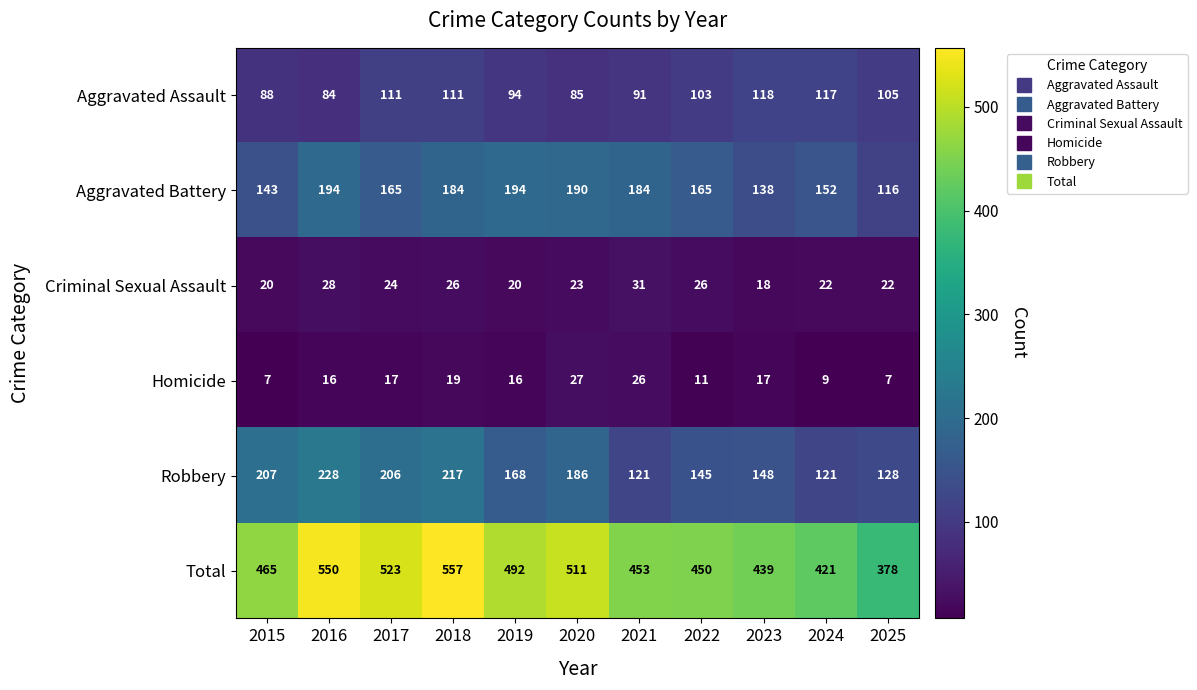

The Robbery series shows 148 at 2023. True or false?

True